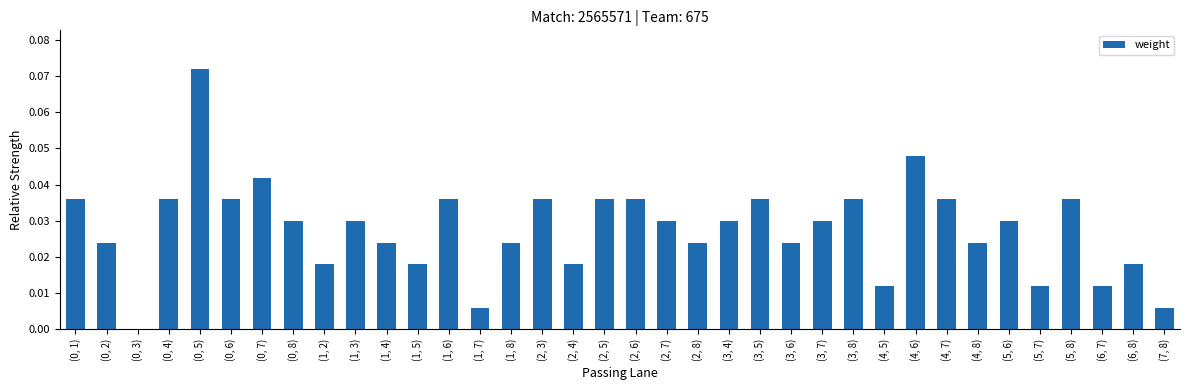

What is the sum of all values?

1.0